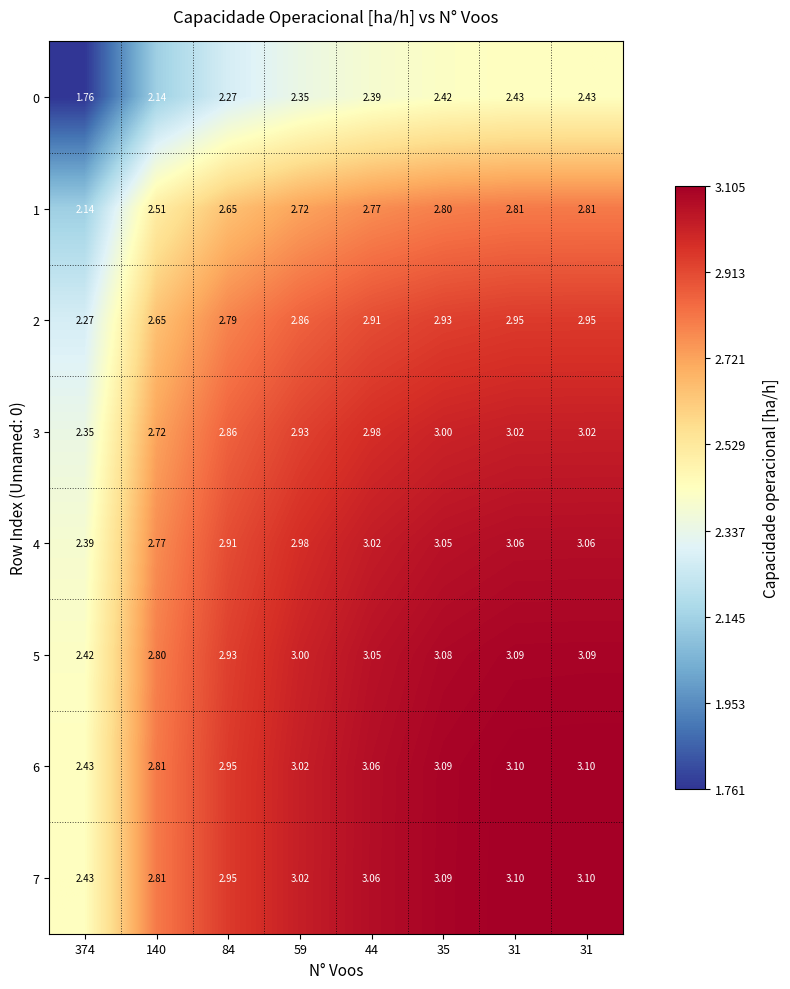

How many distinct data groups are displayed?

8